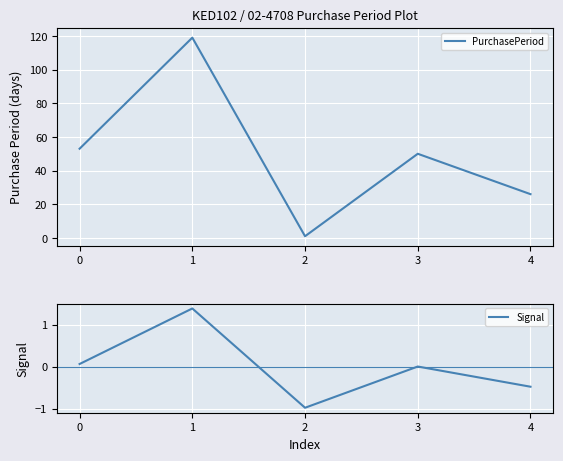

What is the difference between the maximum and minimum values in the PurchasePeriod series?

118